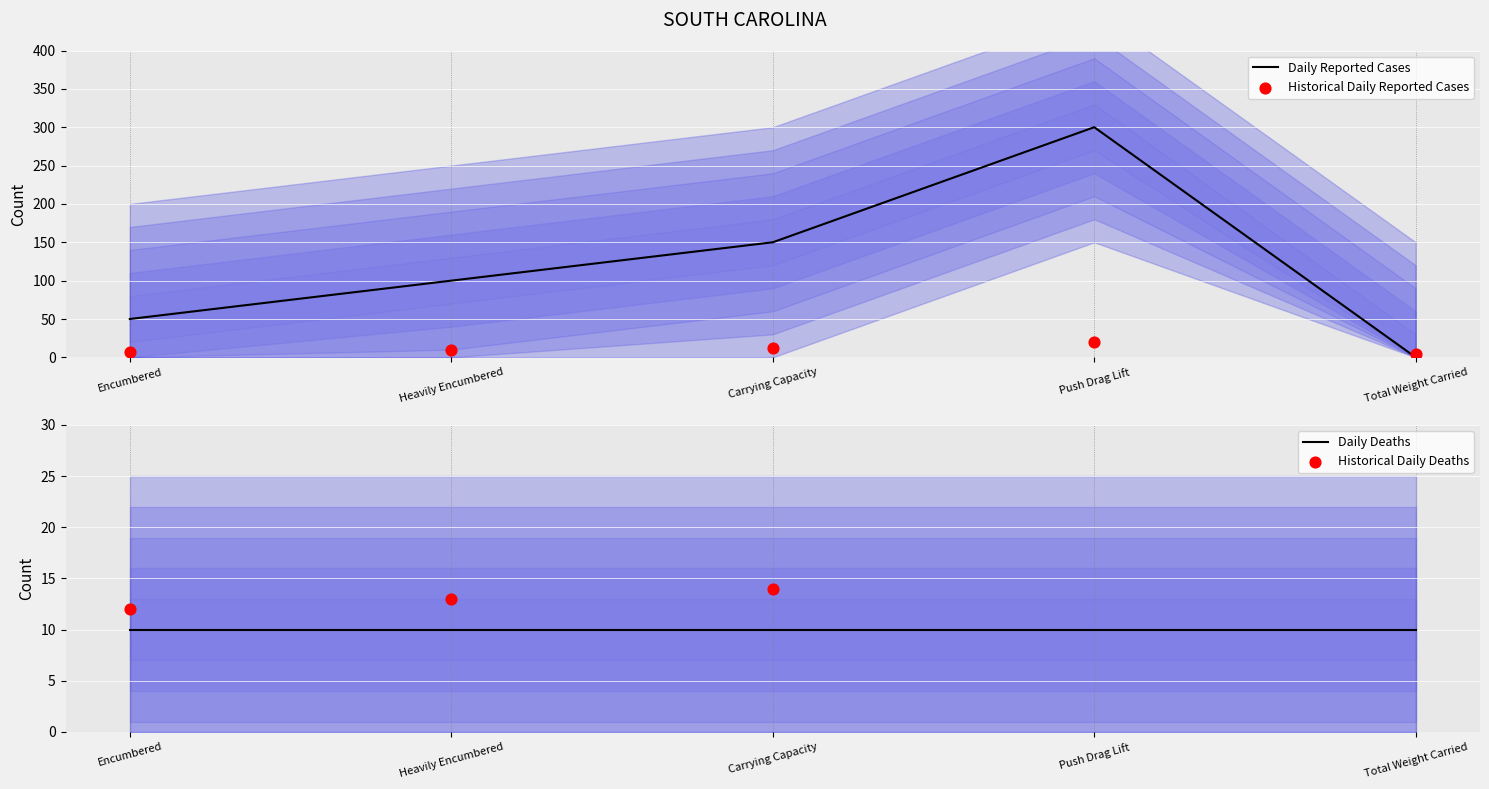

True or false: Daily Reported Cases has a value of 51 at Carrying Capacity.

False